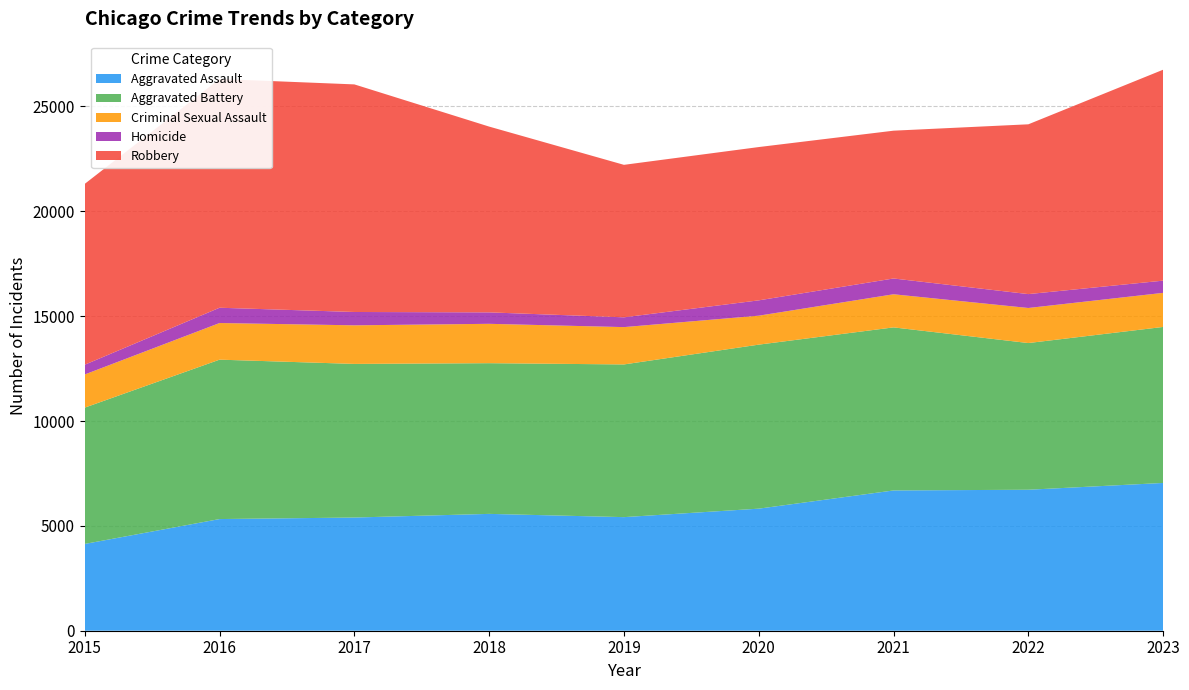

Reading left to right, extract all data points from this chart.

Aggravated Assault: 2015=4139	2016=5325	2017=5398	2018=5572	2019=5417	2020=5821	2021=6689	2022=6723	2023=7047
Aggravated Battery: 2015=6500	2016=7601	2017=7325	2018=7186	2019=7281	2020=7821	2021=7776	2022=6995	2023=7439
Criminal Sexual Assault: 2015=1581	2016=1747	2017=1840	2018=1877	2019=1780	2020=1381	2021=1579	2022=1672	2023=1625
Homicide: 2015=465	2016=729	2017=636	2018=546	2019=467	2020=731	2021=753	2022=662	2023=583
Robbery: 2015=8625	2016=10908	2017=10853	2018=8859	2019=7271	2020=7310	2021=7048	2022=8097	2023=10058